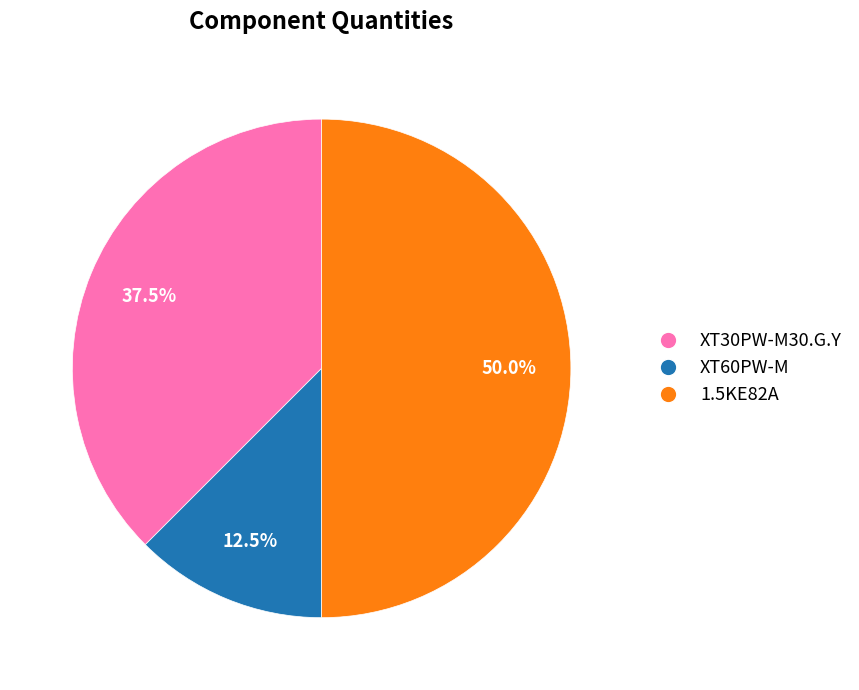

Is XT60PW-M the majority of the pie?

No